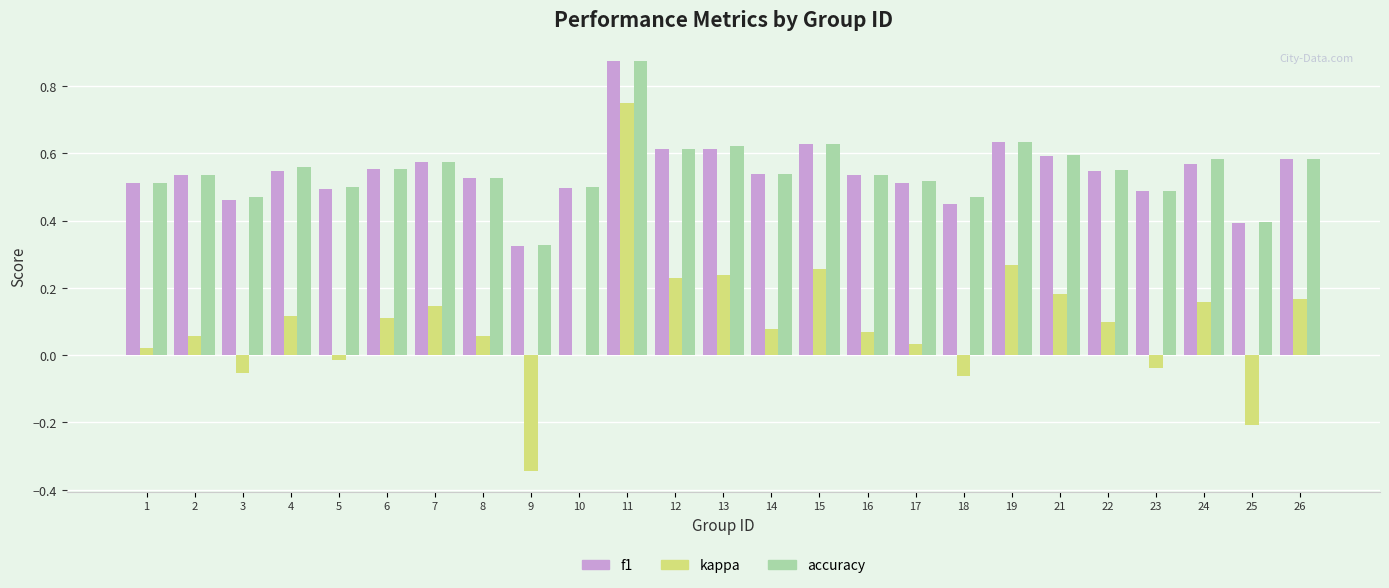

How many categories are shown in the chart?

25